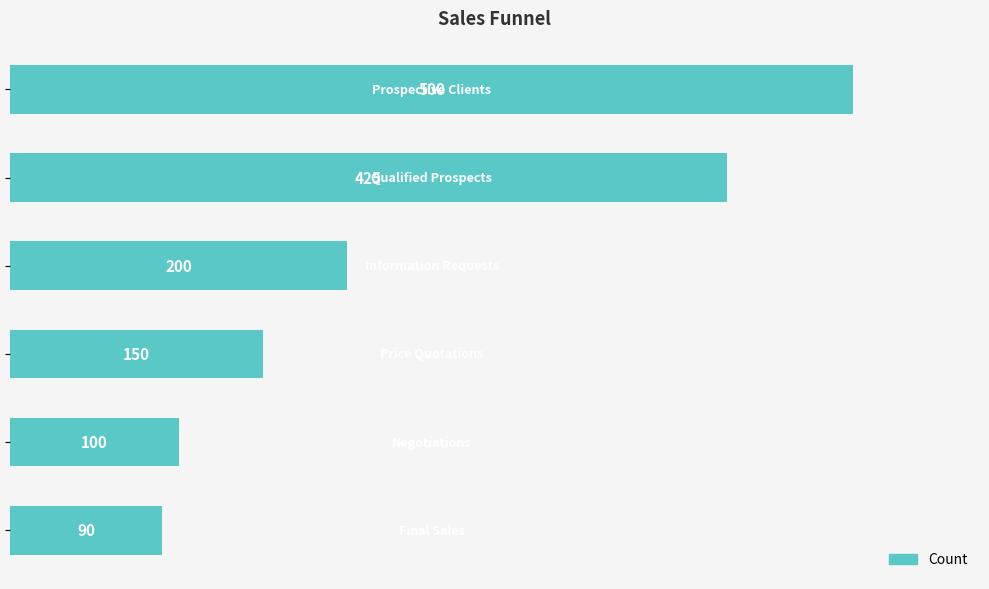

What is the maximum value shown in the chart?

500